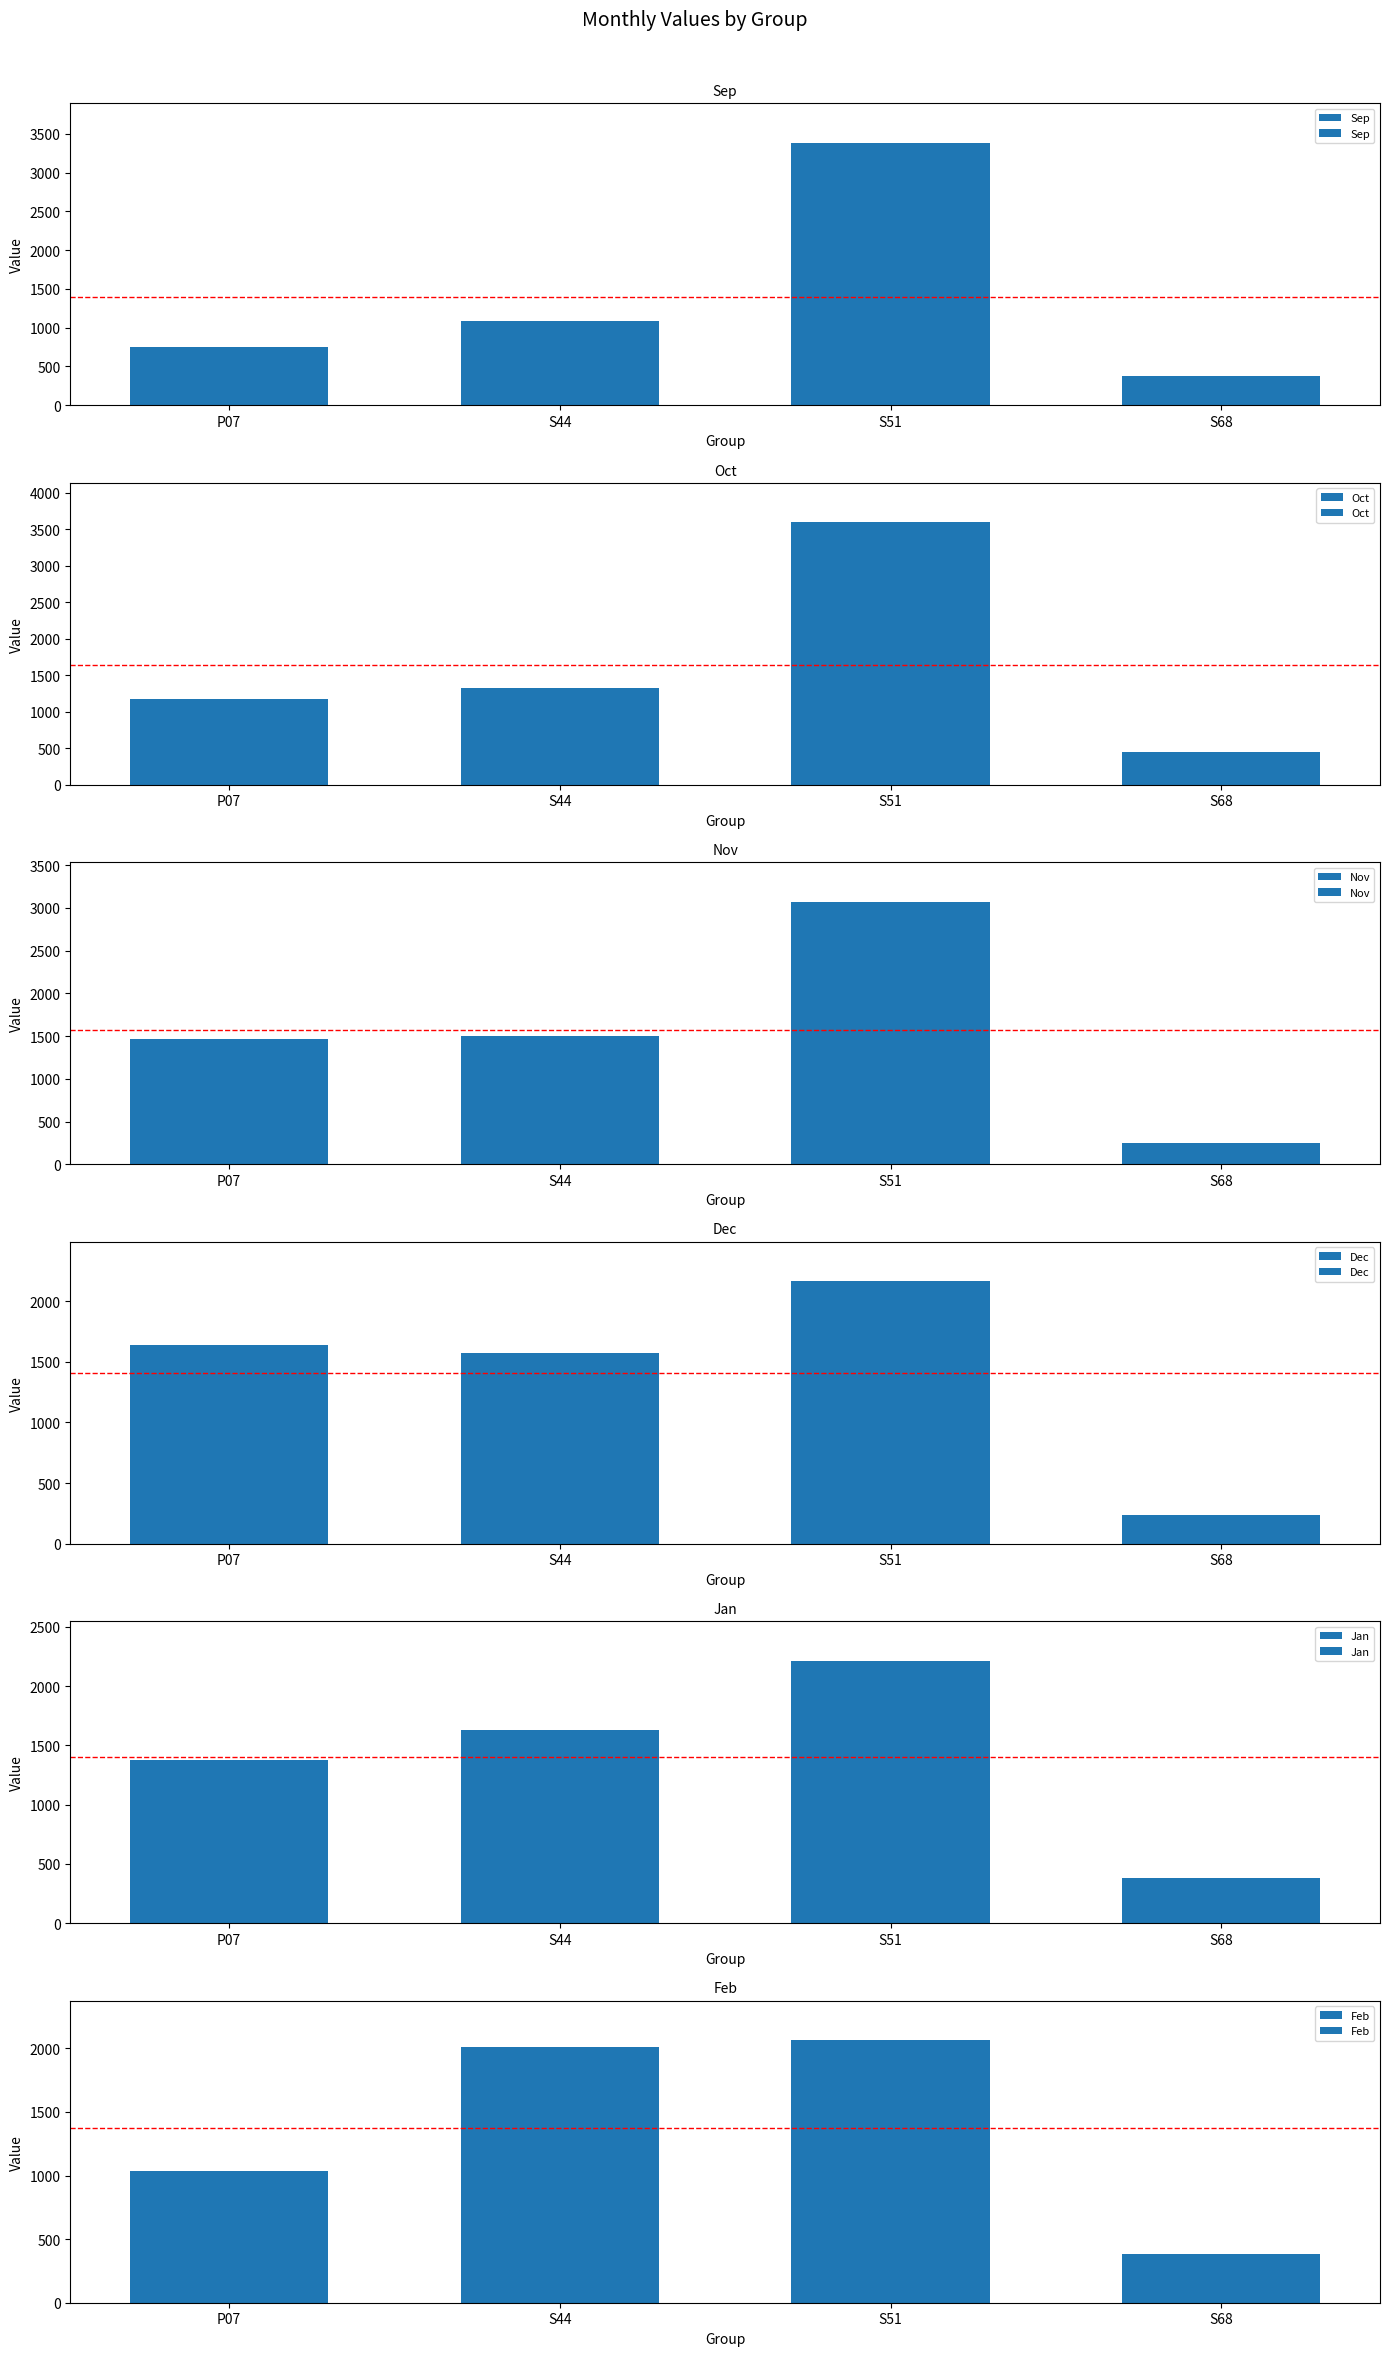

At which category is the sum across all series the highest?

S51